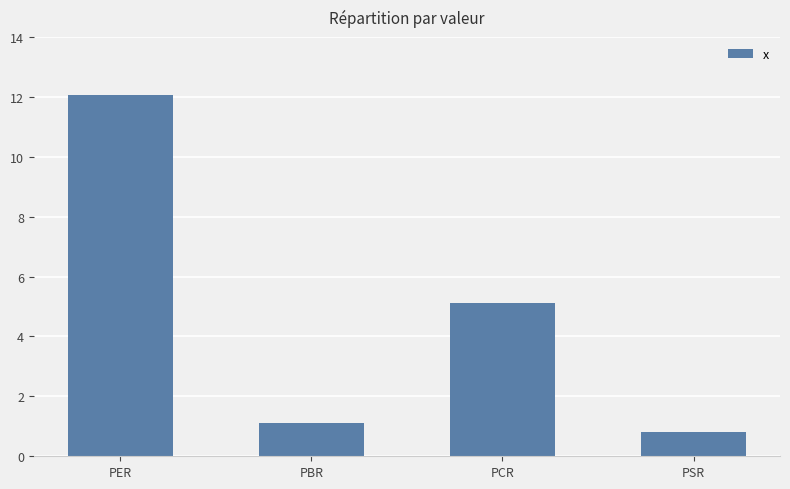

What is the change in value from PBR to PSR?

-0.3